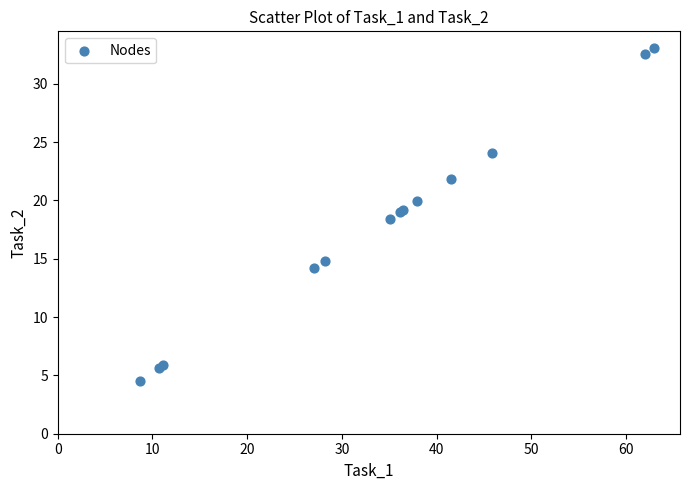

What Y value in the scatter plot is closest to 18?

18.4